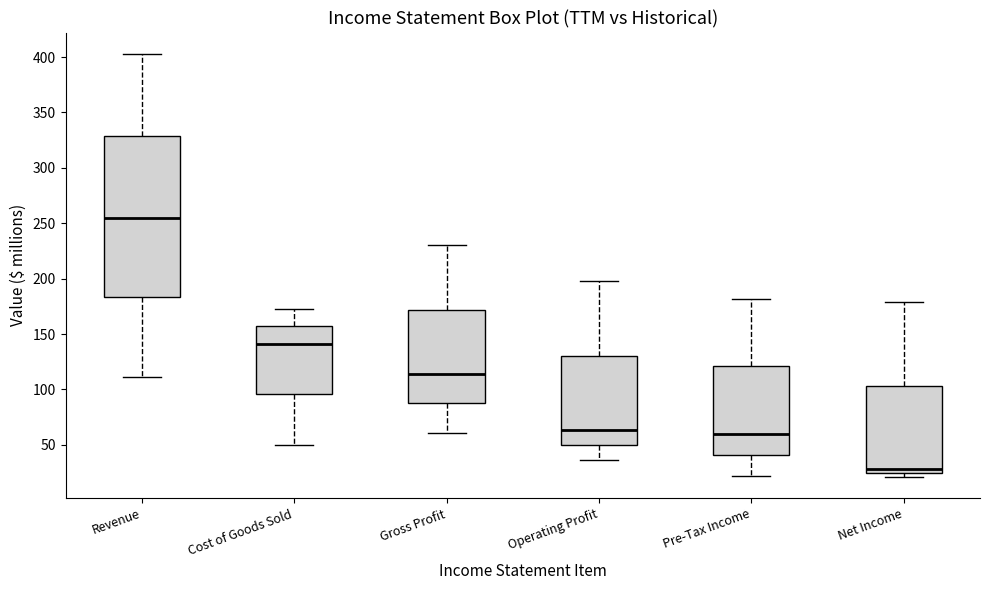

Where does the lower whisker of the box for Cost of Goods Sold end on the y-axis? The values are not printed on the chart, so give them approximately, as read against the axis.

50